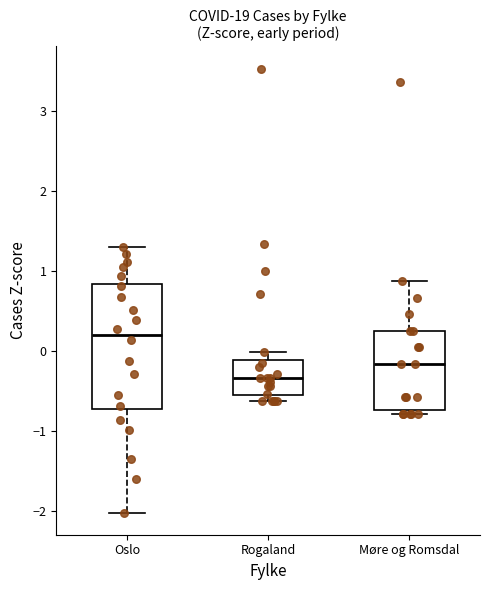

Where does the upper whisker of the box for Rogaland end on the y-axis? The values are not printed on the chart, so give them approximately, as read against the axis.

0.0